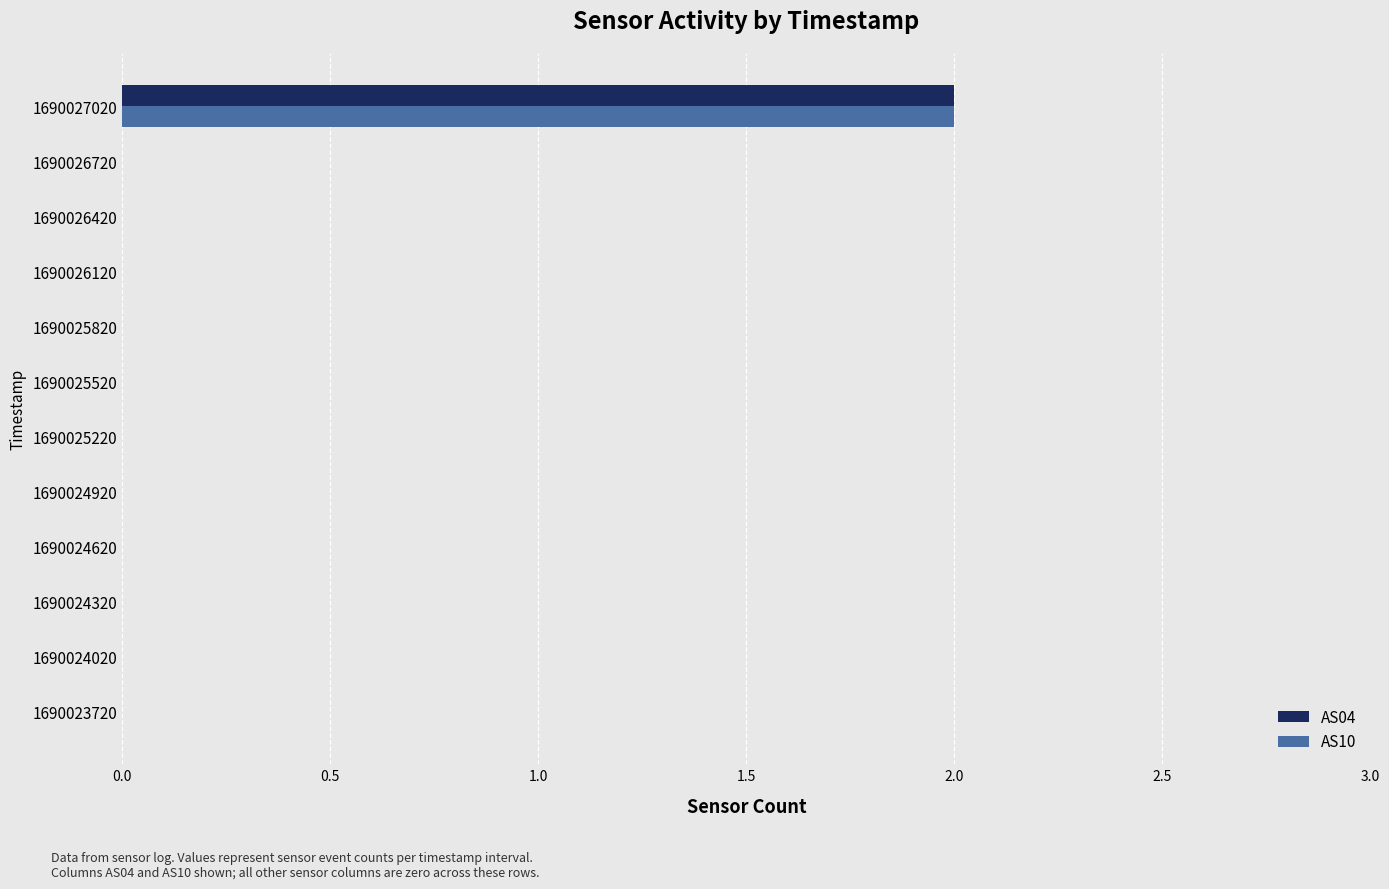

What is the sum of all AS04 values?

2